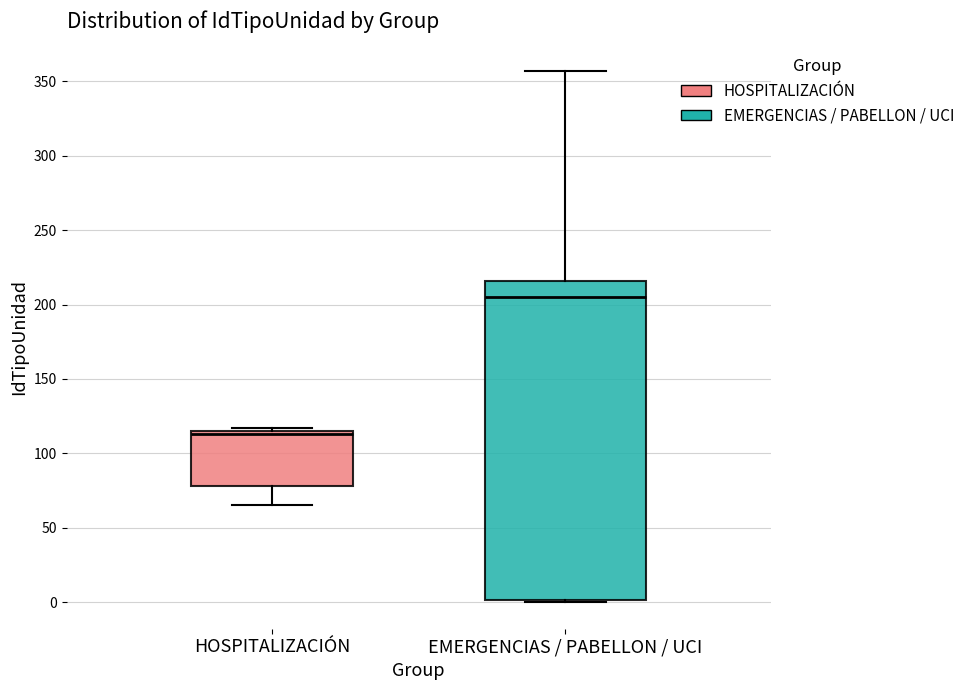

Reading left to right, read every box against the y-axis: the position of its median line, the range the box covers, and the ends of its whiskers. The values are not printed on the chart, so give them approximately, as read against the axis.

HOSPITALIZACIÓN: median 115 (just below the box's upper edge), box 80 to 115, whiskers 65 to 115 (just above the box's upper edge)
EMERGENCIAS / PABELLON / UCI: median 205, box 0 to 215, whiskers 0 to 355